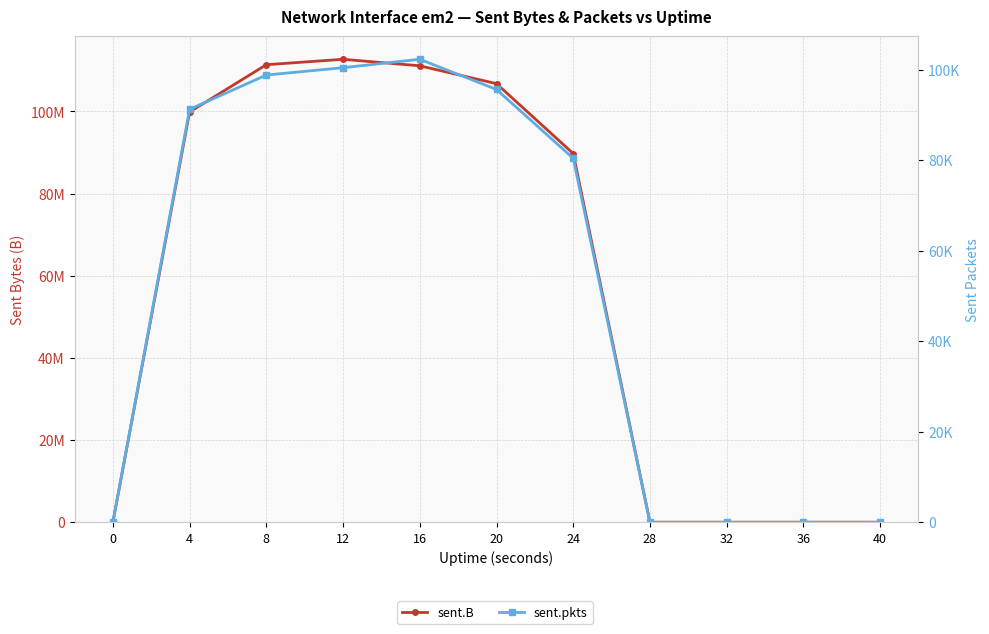

What is the difference between the maximum and minimum values in the sent.B series?

112669782